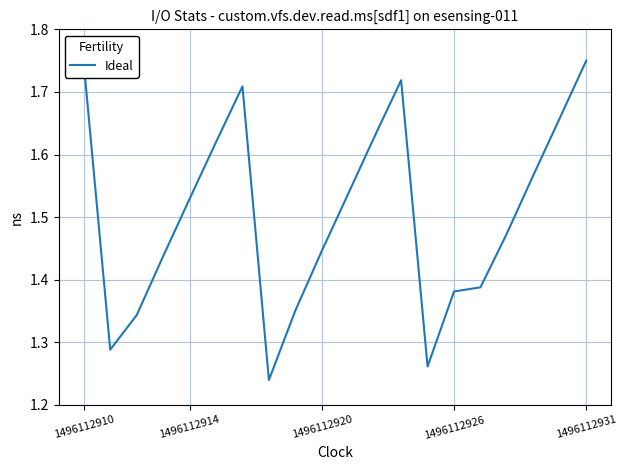

What is the difference between the maximum and minimum values?

0.5